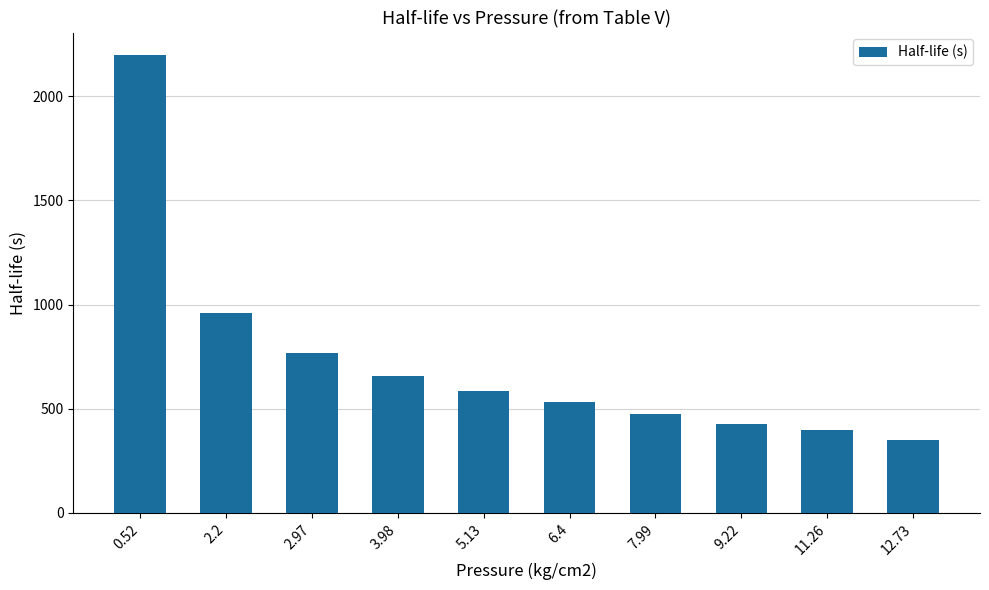

What is the change in value from 0.52 to 3.98?

-1537